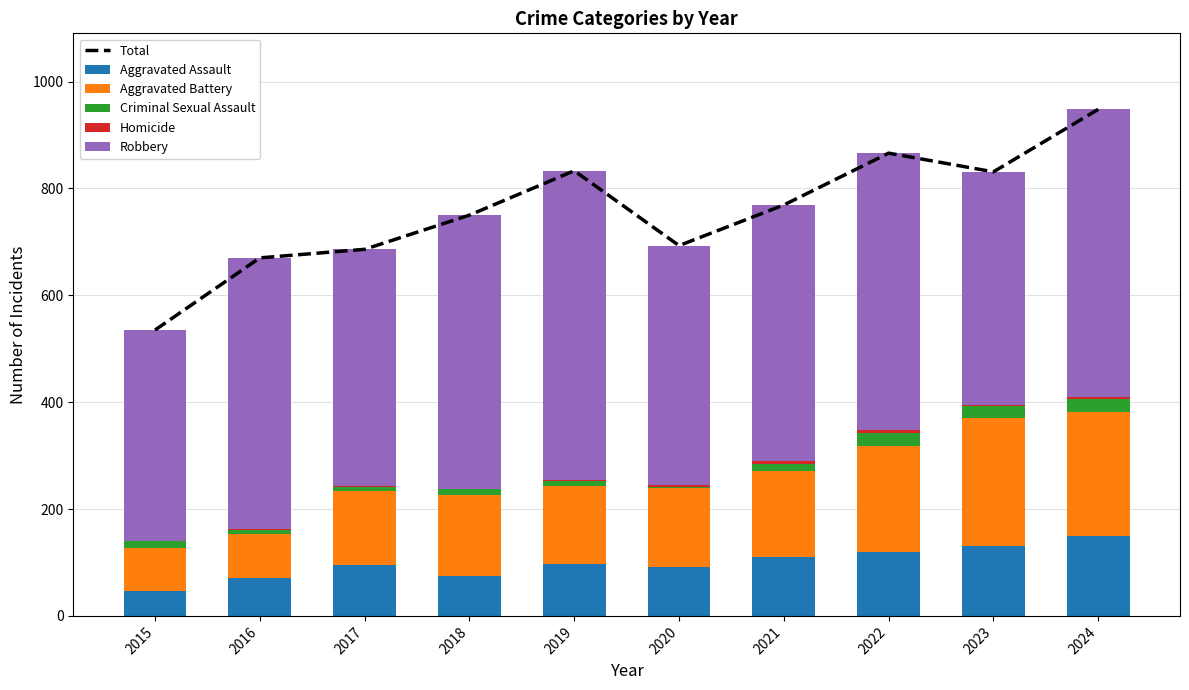

The value of Aggravated Battery at 2019 is 261. True or false?

False